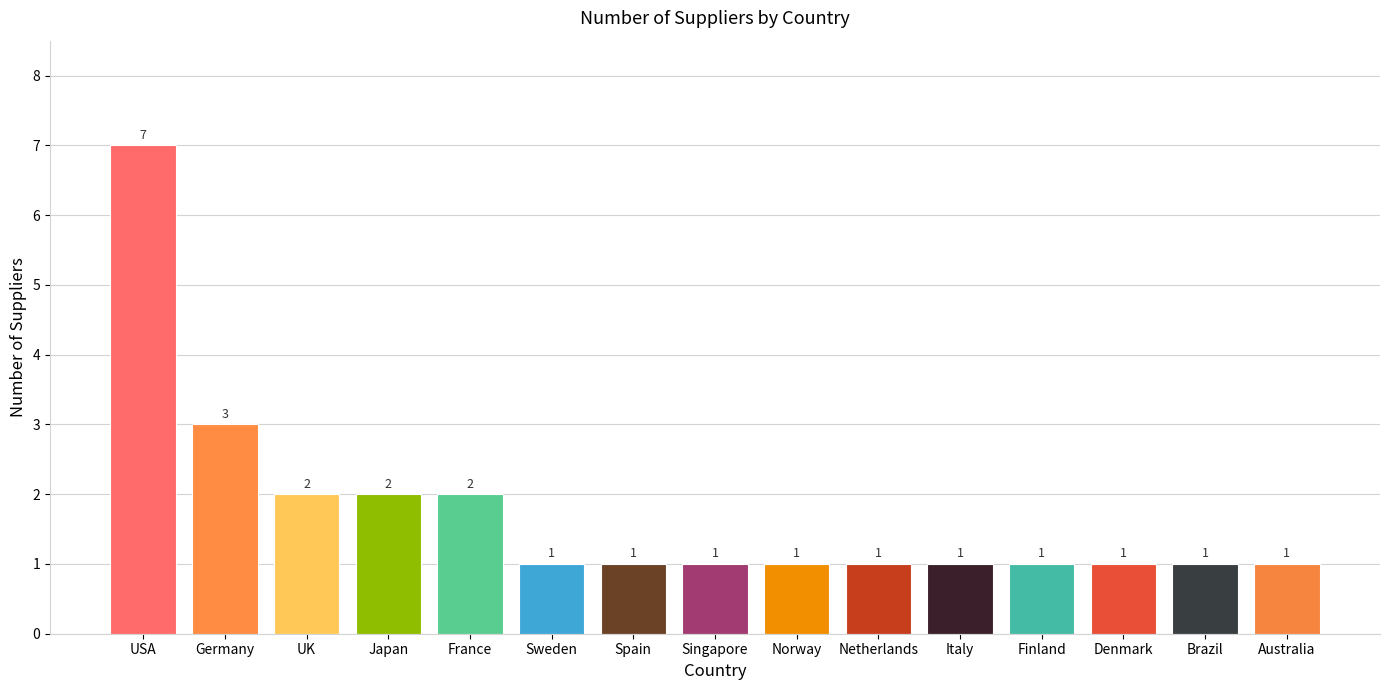

Reading left to right, transcribe all the data shown in this chart.

USA=7	Germany=3	UK=2	Japan=2	France=2	Sweden=1	Spain=1	Singapore=1	Norway=1	Netherlands=1	Italy=1	Finland=1	Denmark=1	Brazil=1	Australia=1